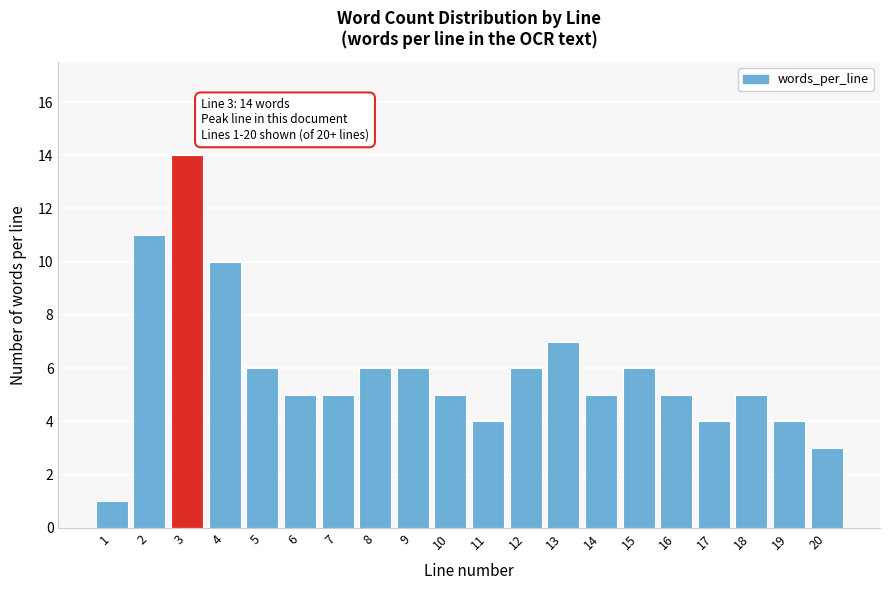

Reading left to right, transcribe all the data shown in this chart.

1=1	2=11	3=14	4=10	5=6	6=5	7=5	8=6	9=6	10=5	11=4	12=6	13=7	14=5	15=6	16=5	17=4	18=5	19=4	20=3